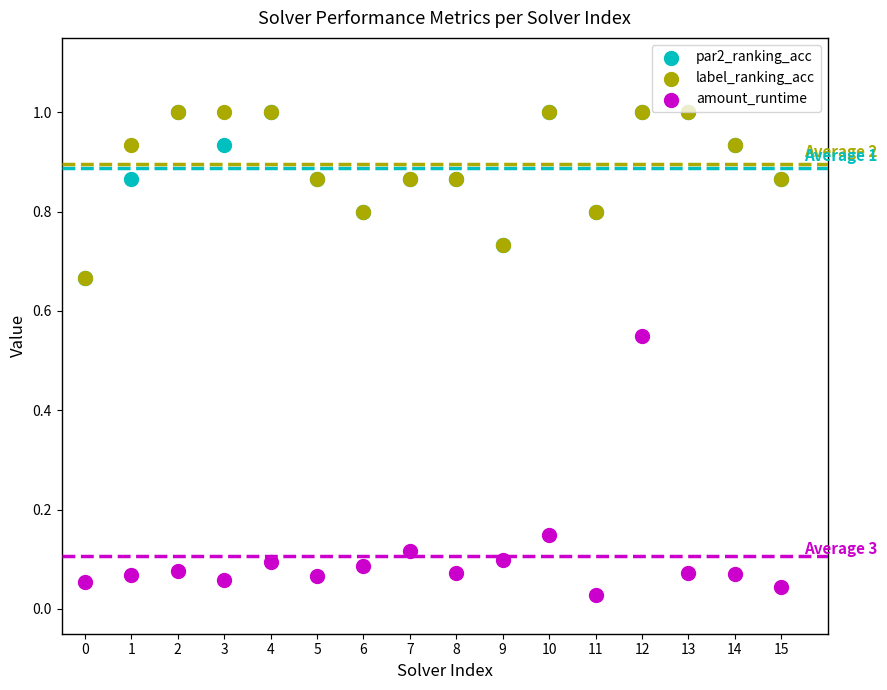

What are all the series names shown in the legend?

par2_ranking_acc, label_ranking_acc, amount_runtime